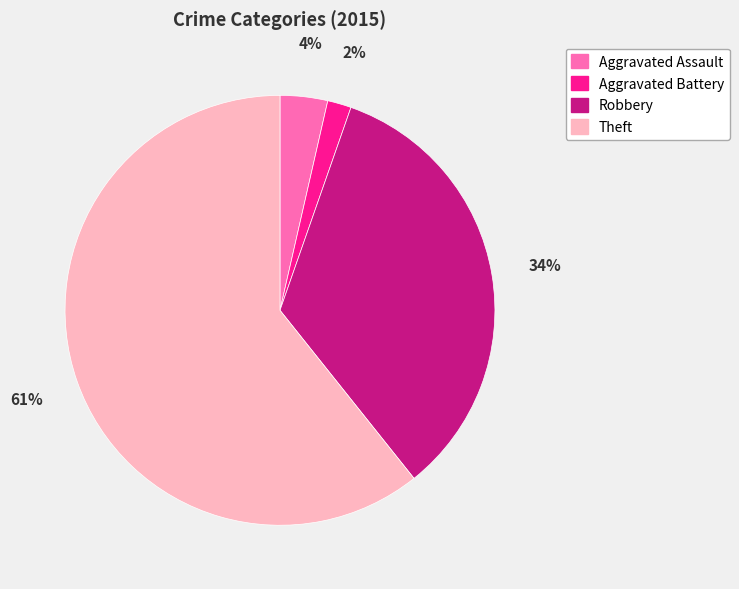

To the nearest percent, what is the average slice percentage?

25%